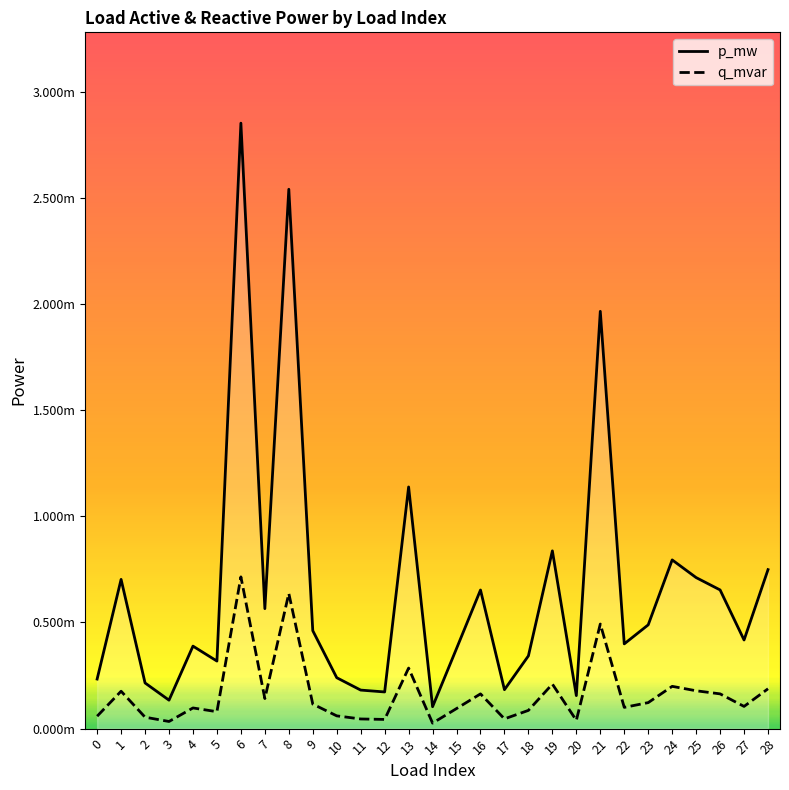

The p_mw series shows 0.0 at 25. True or false?

False